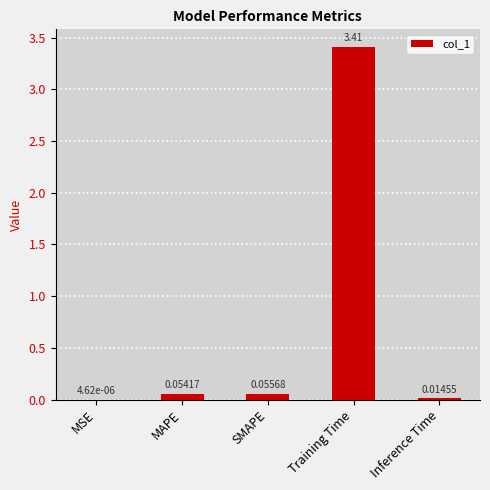

At which label is the value closest to 1?

SMAPE